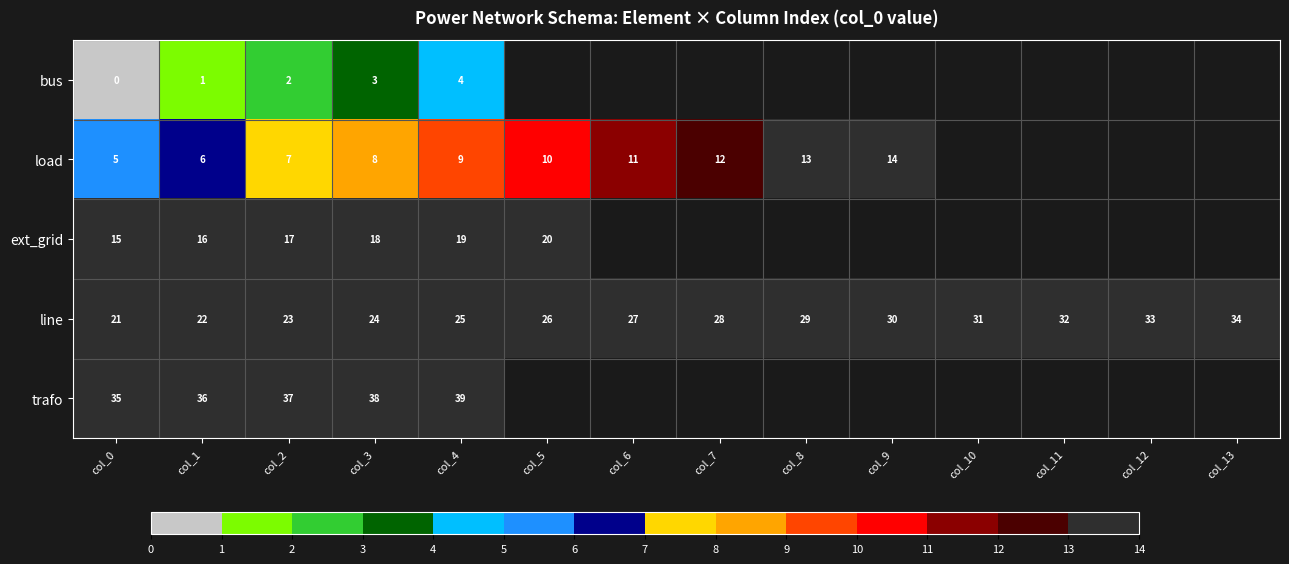

The value of line at col_1 is 22. True or false?

True